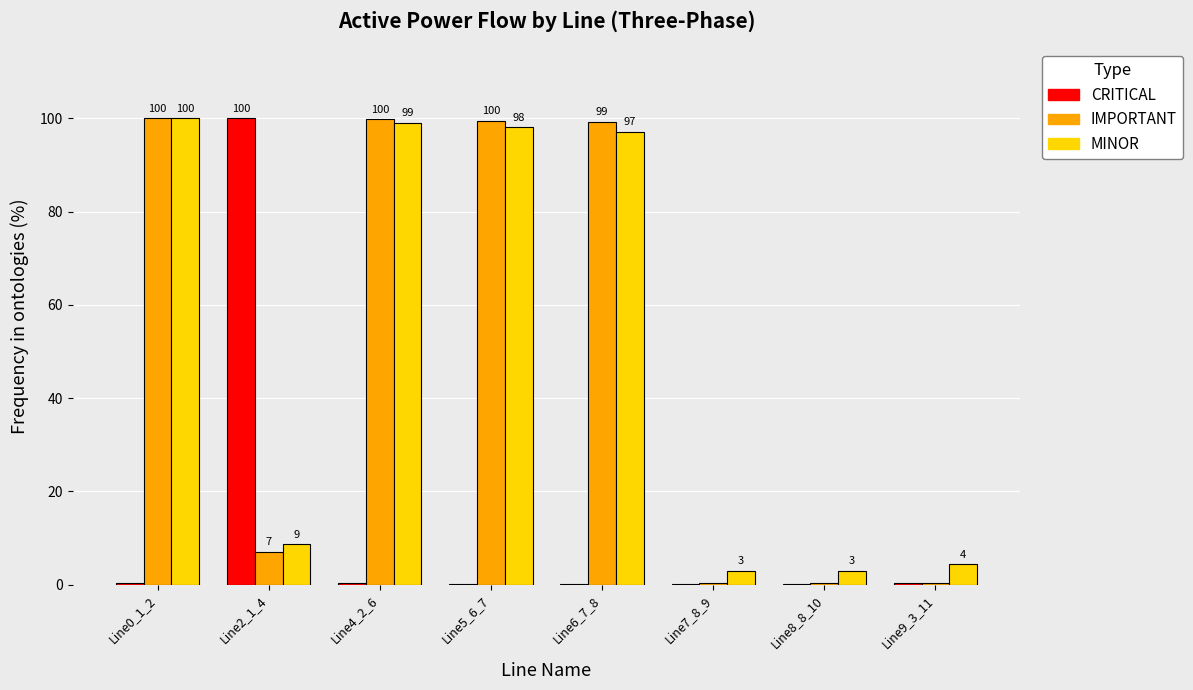

Which series has the largest total across all categories?

MINOR